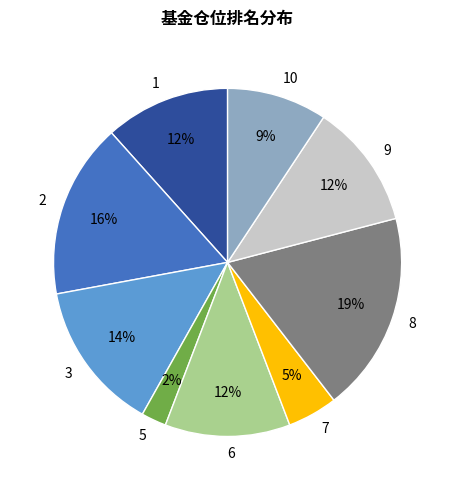

True or false: 5 accounts for 16% of the total.

False